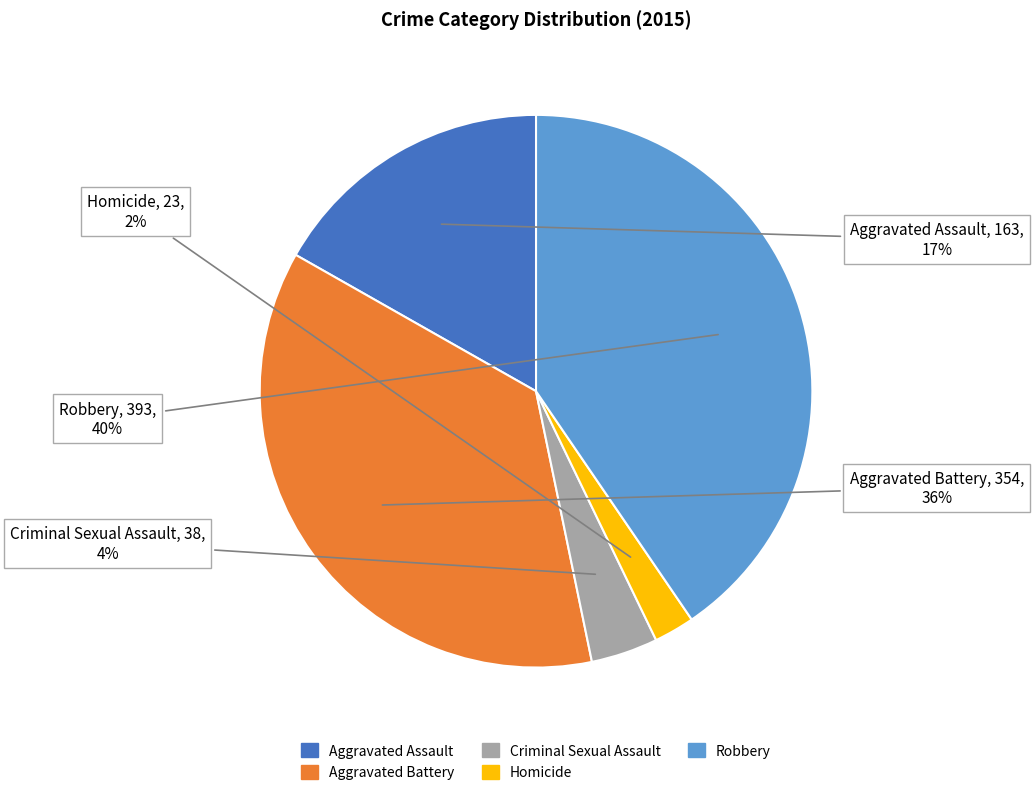

Is the sum of Aggravated Assault and Criminal Sexual Assault greater than half?

No